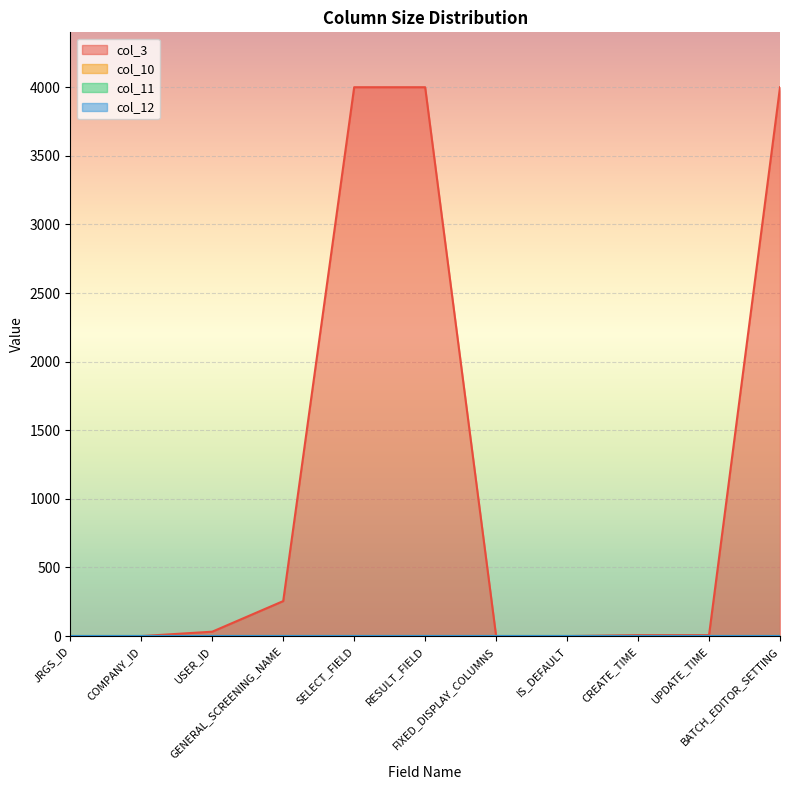

Reading left to right, extract all data points from this chart.

col_3: JRGS_ID=0	COMPANY_ID=0	USER_ID=32	GENERAL_SCREENING_NAME=255	SELECT_FIELD=4000	RESULT_FIELD=4000	FIXED_DISPLAY_COLUMNS=0	IS_DEFAULT=0	CREATE_TIME=7	UPDATE_TIME=7	BATCH_EDITOR_SETTING=4000
col_10: JRGS_ID=0	COMPANY_ID=0	USER_ID=0	GENERAL_SCREENING_NAME=0	SELECT_FIELD=0	RESULT_FIELD=0	FIXED_DISPLAY_COLUMNS=0	IS_DEFAULT=0	CREATE_TIME=0	UPDATE_TIME=0	BATCH_EDITOR_SETTING=0
col_11: JRGS_ID=0	COMPANY_ID=0	USER_ID=0	GENERAL_SCREENING_NAME=0	SELECT_FIELD=0	RESULT_FIELD=0	FIXED_DISPLAY_COLUMNS=0	IS_DEFAULT=0	CREATE_TIME=0	UPDATE_TIME=0	BATCH_EDITOR_SETTING=0
col_12: JRGS_ID=0	COMPANY_ID=0	USER_ID=0	GENERAL_SCREENING_NAME=0	SELECT_FIELD=0	RESULT_FIELD=0	FIXED_DISPLAY_COLUMNS=0	IS_DEFAULT=0	CREATE_TIME=0	UPDATE_TIME=0	BATCH_EDITOR_SETTING=0